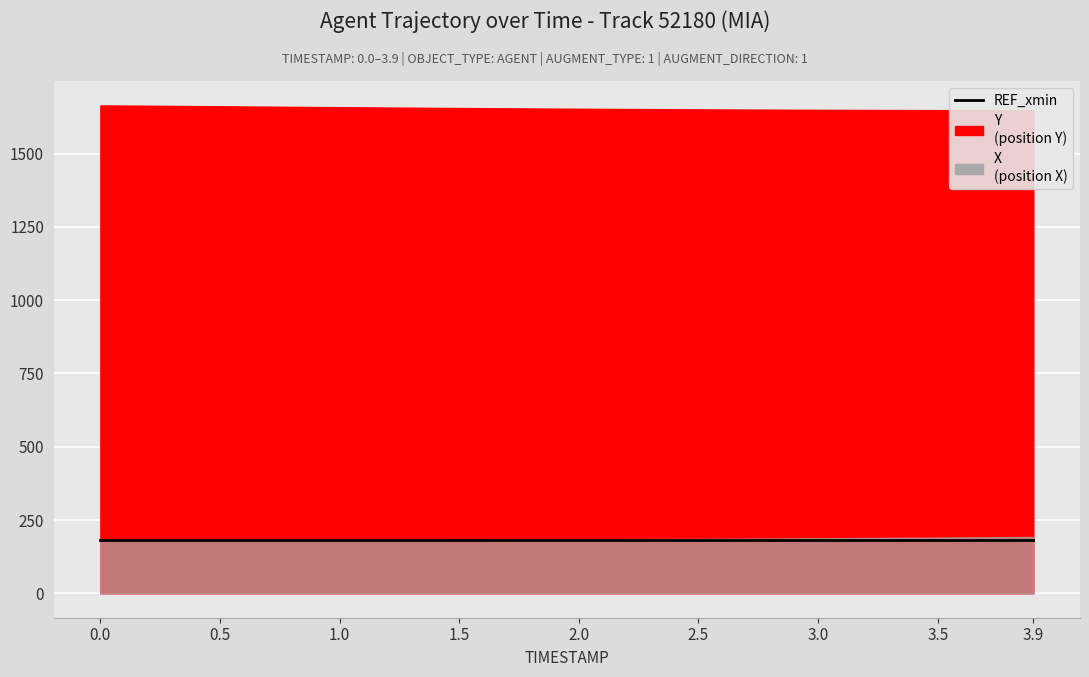

What position from the right is 2.0?

5